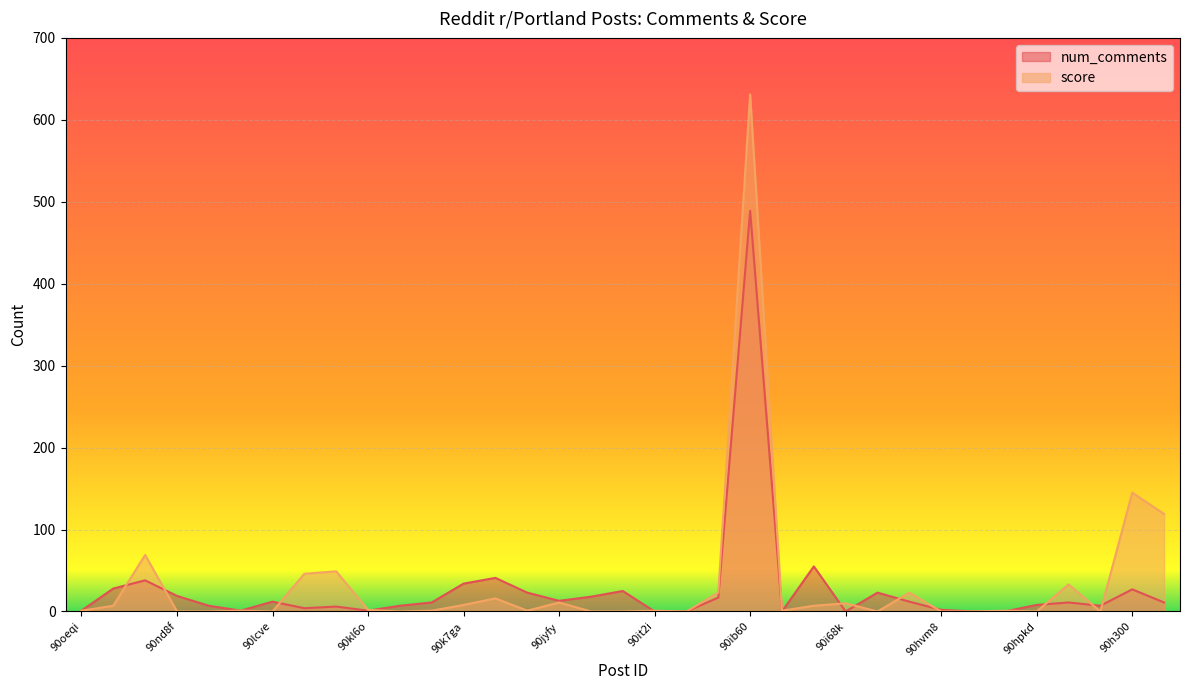

Reading left to right, transcribe all the data shown in this chart.

num_comments: 1	28	38	19	7	1	12	4	6	1	7	11	34	41	23	13	18	25	0	0	17	489	0	55	0	23	12	2	0	0	8	11	7	27	11
score: 1	7	69	0	0	1	0	46	49	2	0	1	8	16	1	11	0	0	1	0	23	631	1	7	10	0	23	0	0	1	0	33	0	145	119